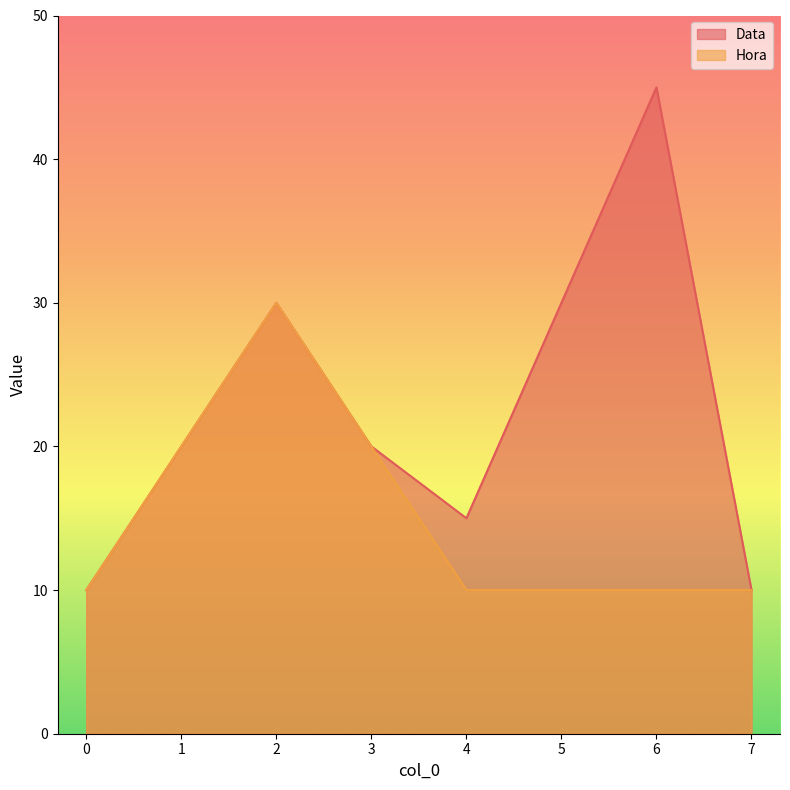

What is the lowest value of the Hora series?

10